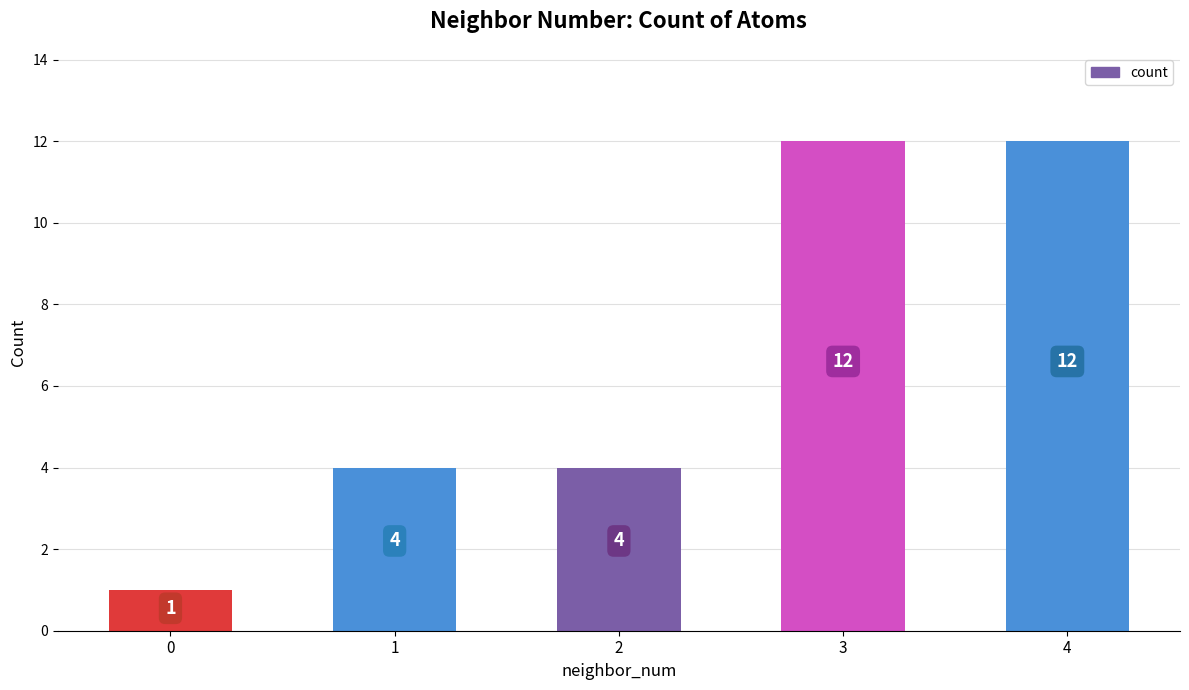

How many distinct data groups are displayed?

1